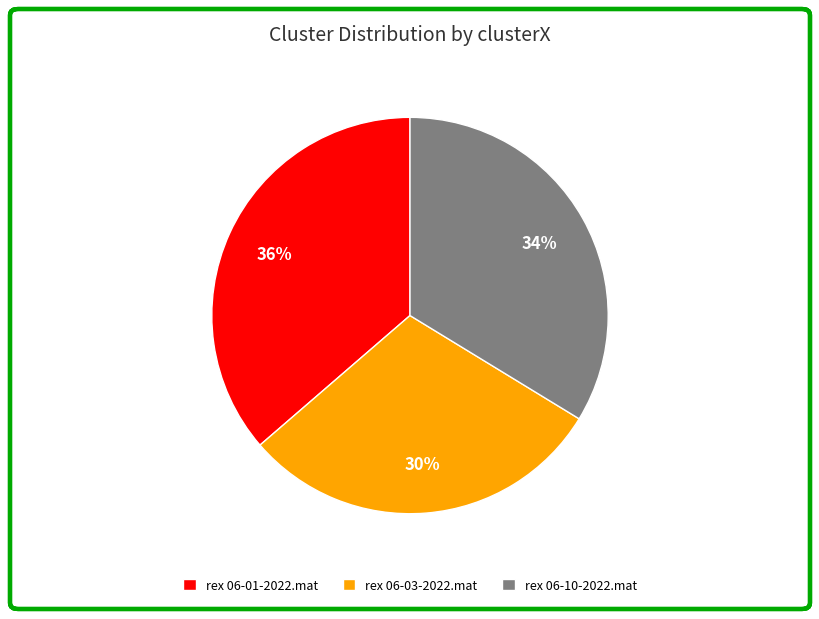

Is there a majority slice in this chart?

No